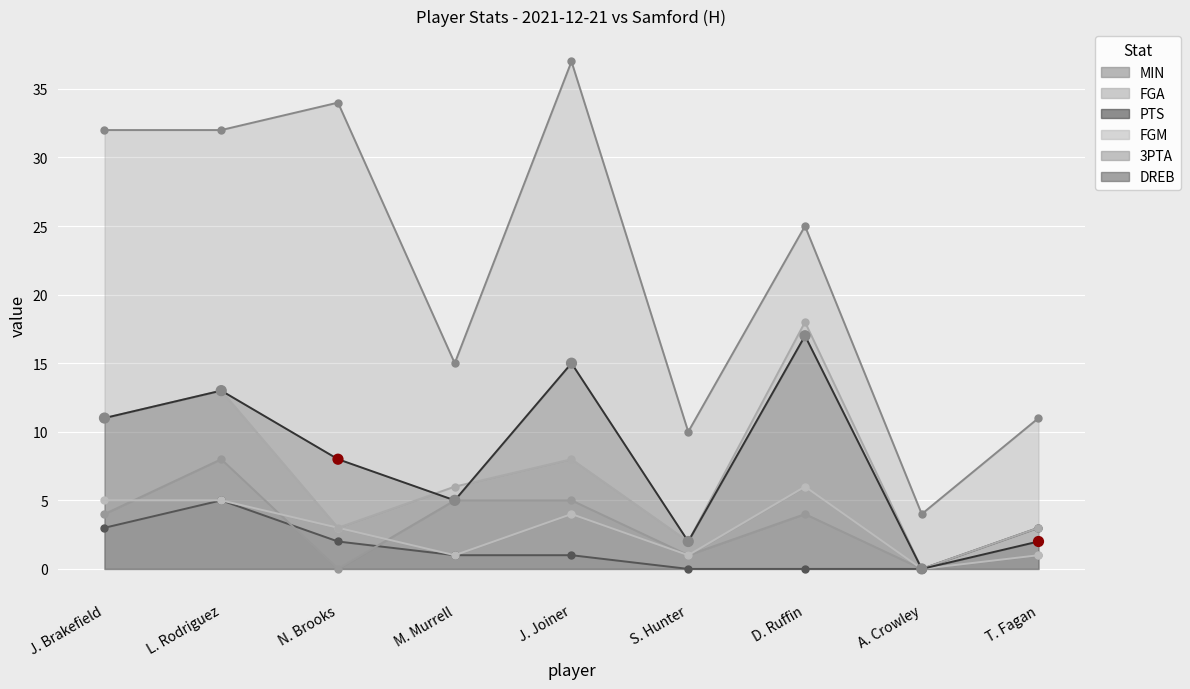

What are all the series names shown in the legend?

MIN, FGA, PTS, FGM, 3PTA, DREB